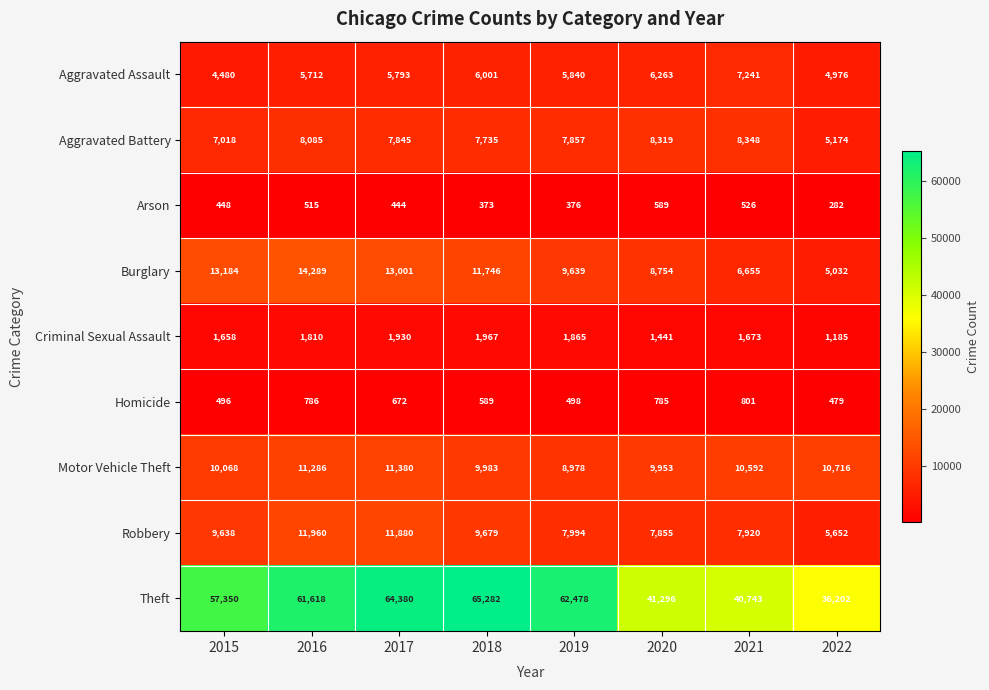

How many series are shown in this chart?

9